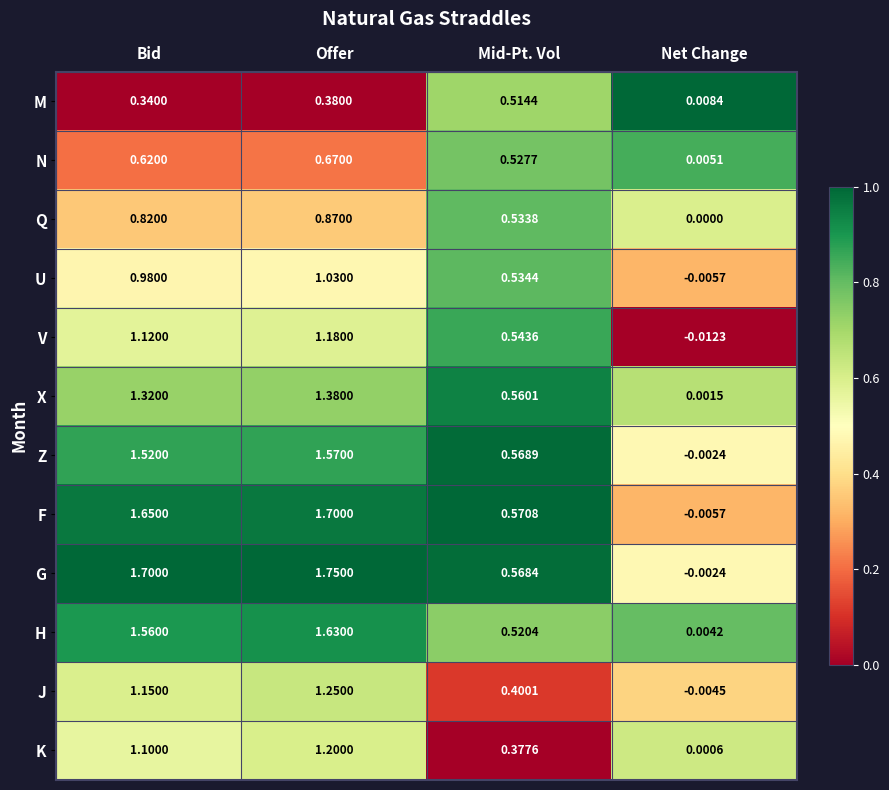

Rank the series by their maximum value, from highest to lowest.

G, F, H, Z, X, J, K, V, U, Q, N, M